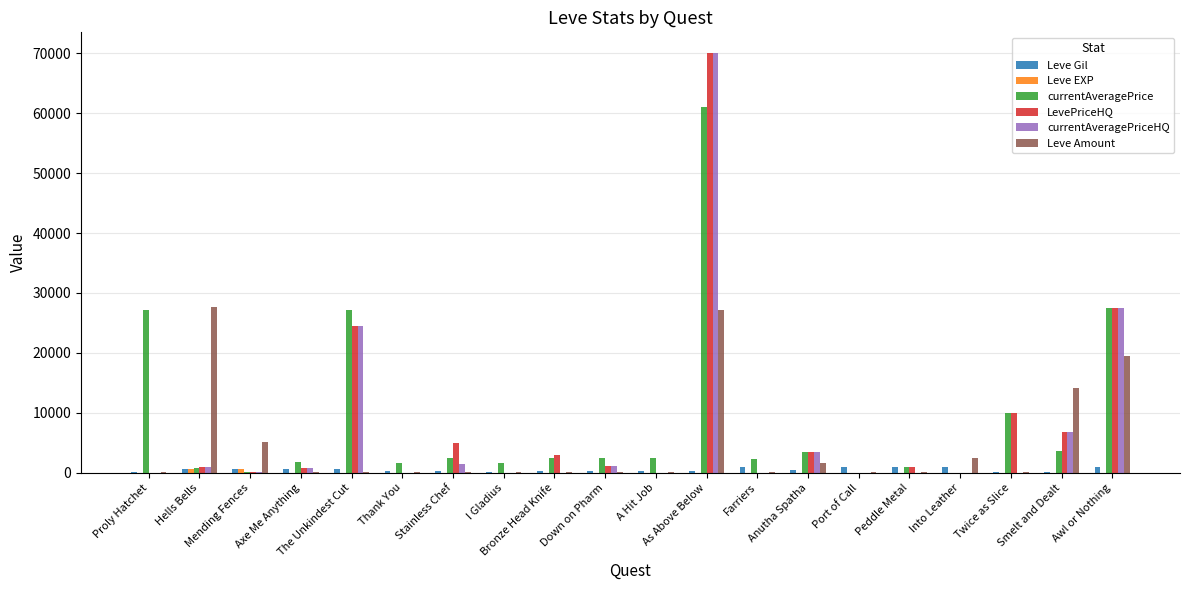

What is the greatest value displayed?

70000